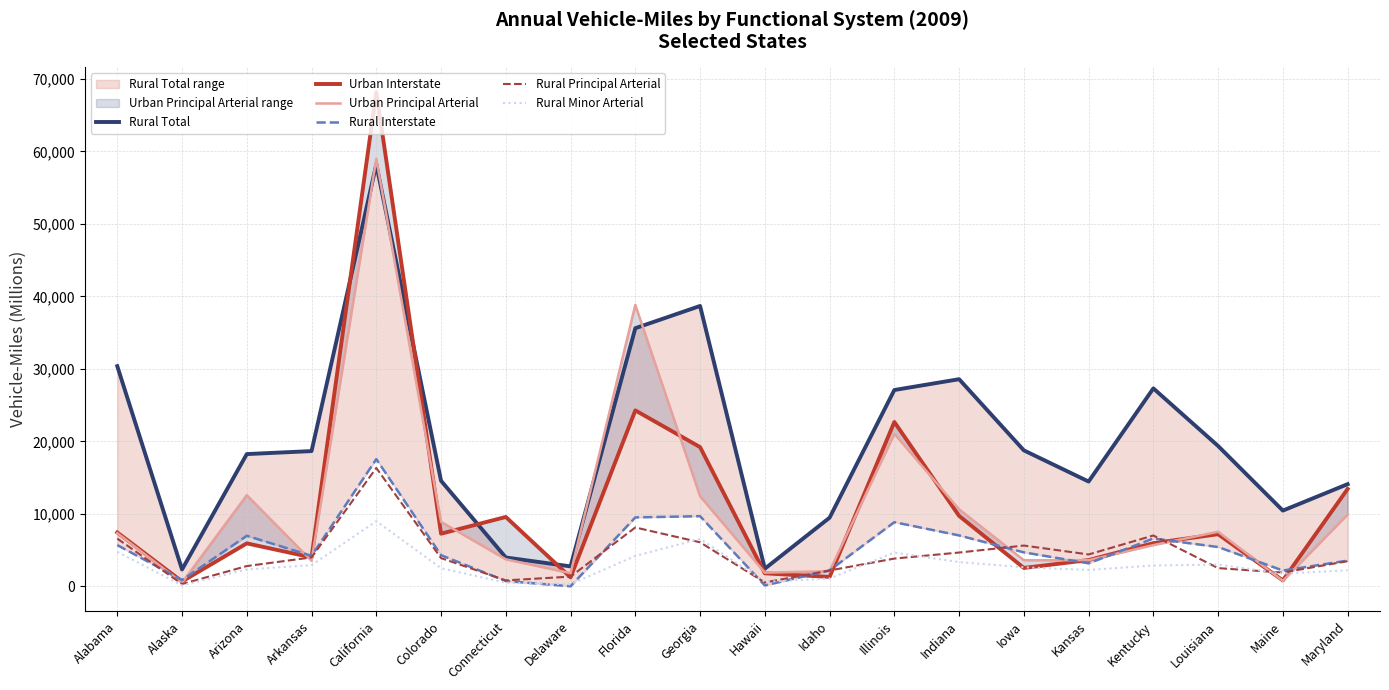

Is it true that Rural Principal Arterial equals 6337 at Illinois?

False